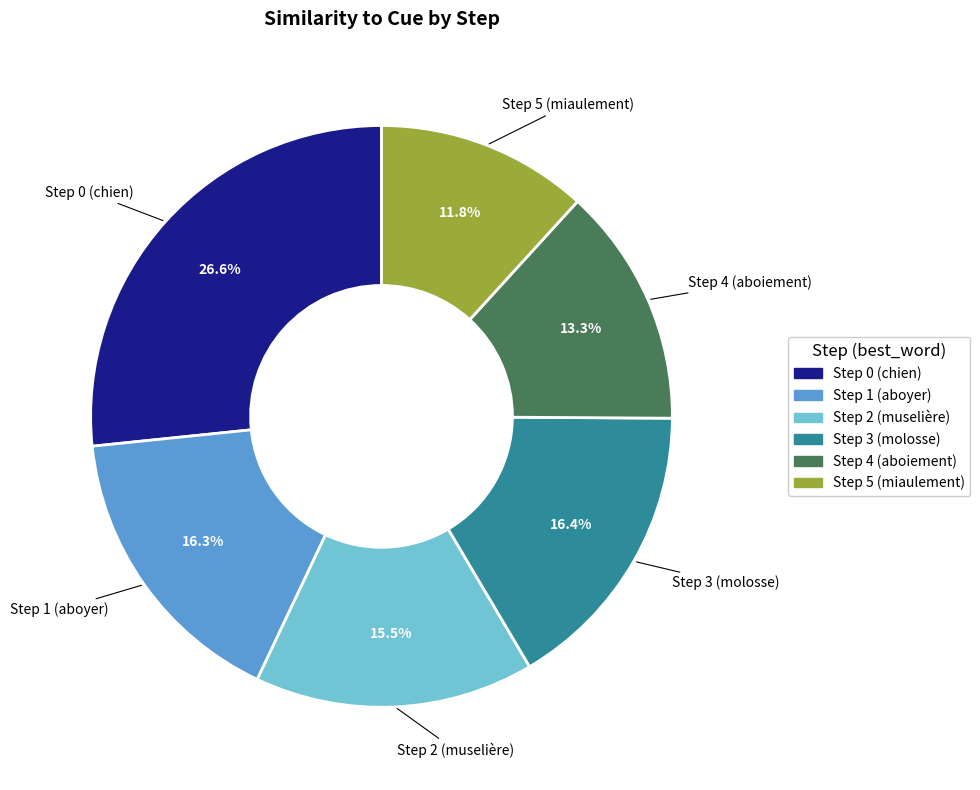

Do Step 4 (aboiement) and Step 2 (muselière) together represent more than half of the pie?

No